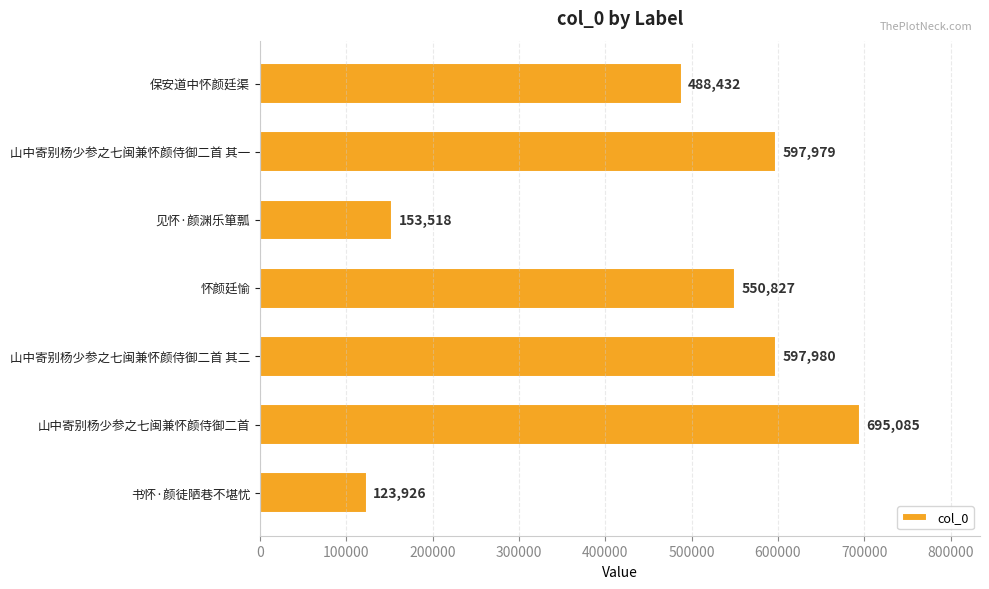

At which category does the chart reach its peak across all series?

山中寄别杨少参之七闽兼怀颜侍御二首